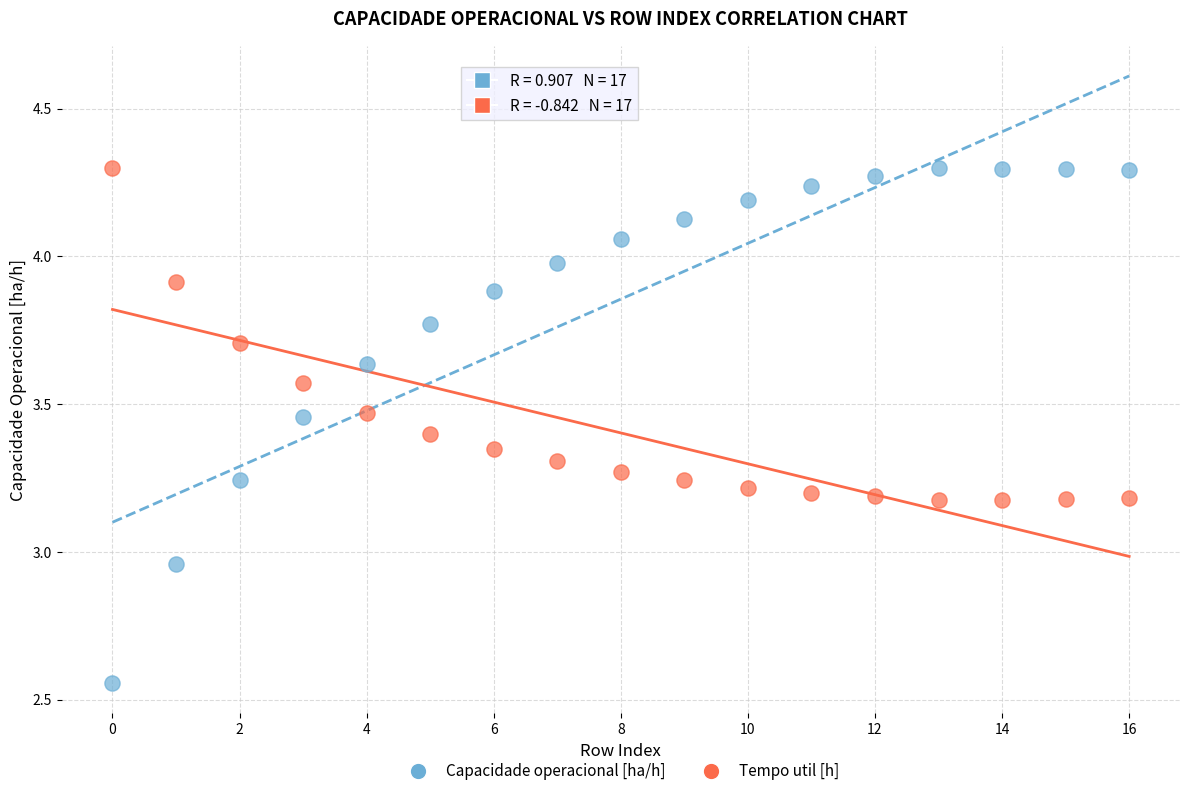

Across all data points, what is the range of Y values (max minus min)?

1.7